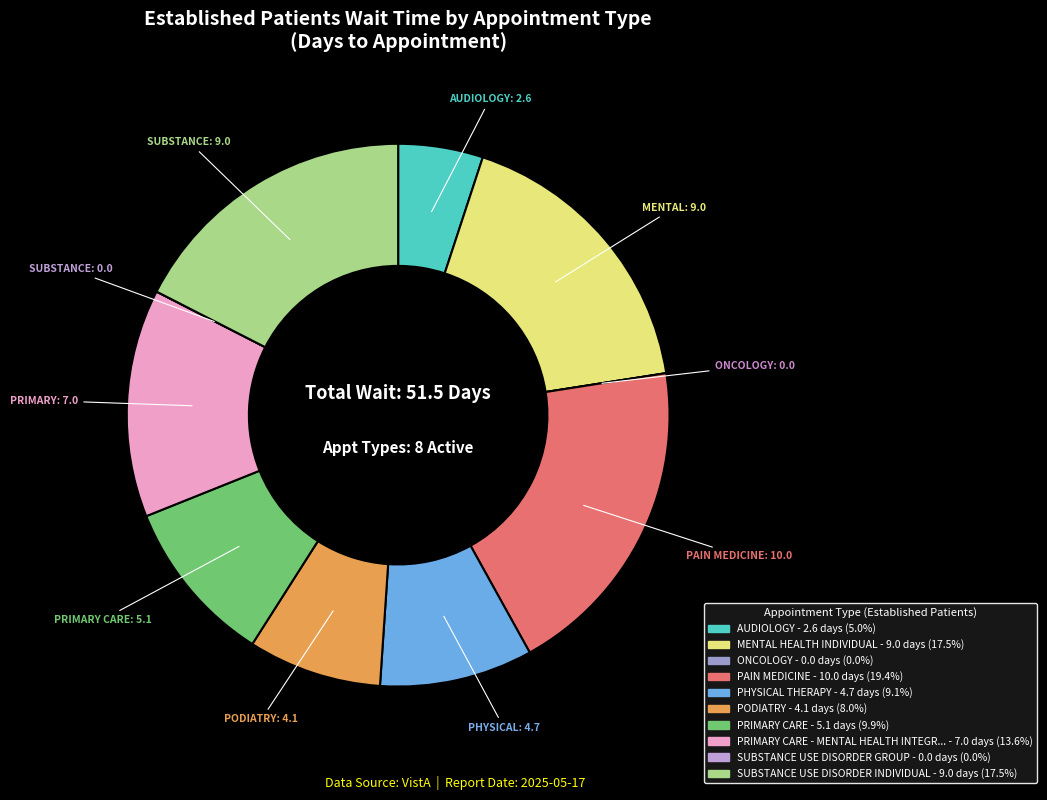

What is the largest slice in the pie chart?

PAIN MEDICINE